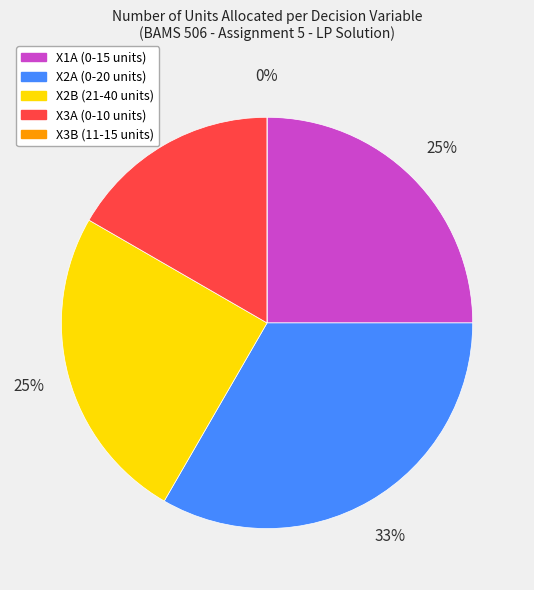

What is the change in value from X2B (21-40 units) to X3A (0-10 units)?

-5